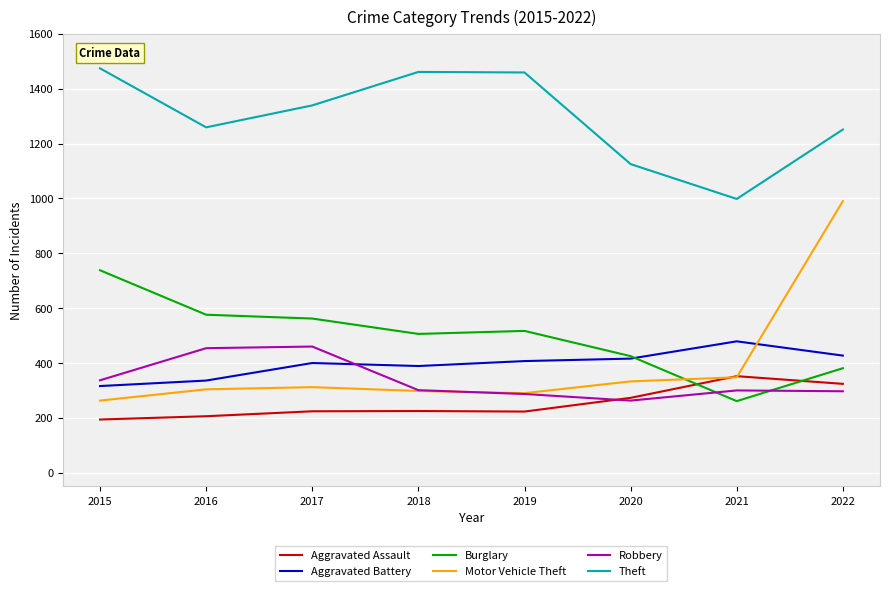

What is the total value across all series at 2016?

3135